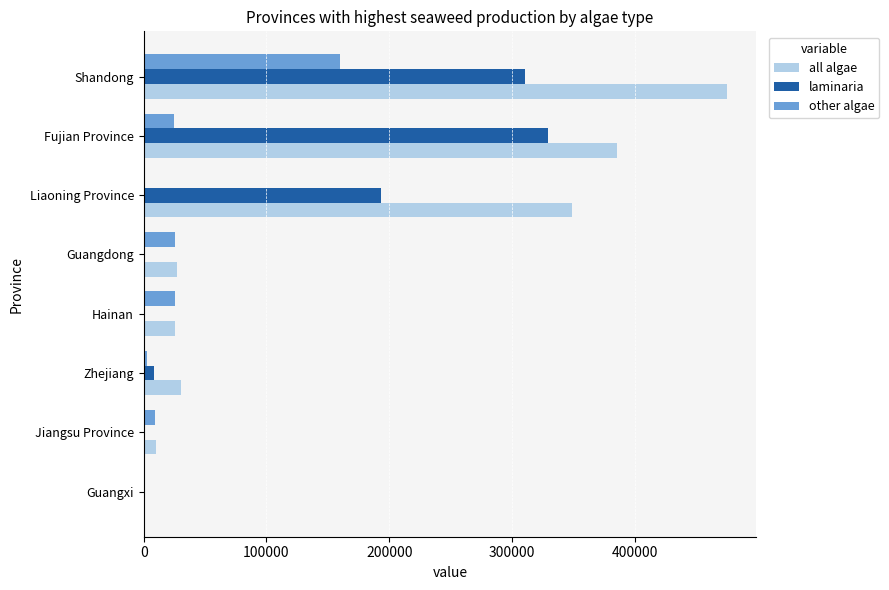

The all algae series shows 265981 at Shandong. True or false?

False